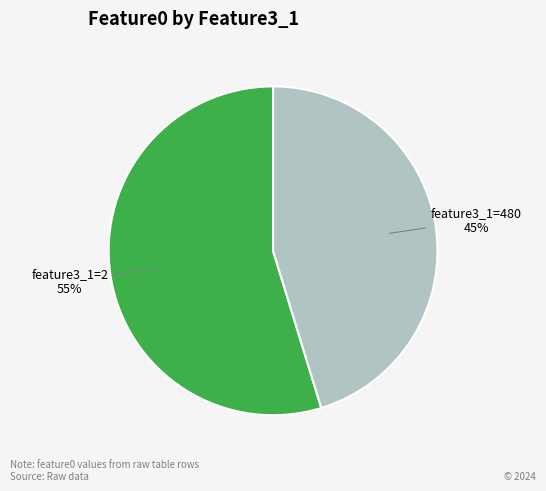

To the nearest percent, what is the average slice percentage?

50%